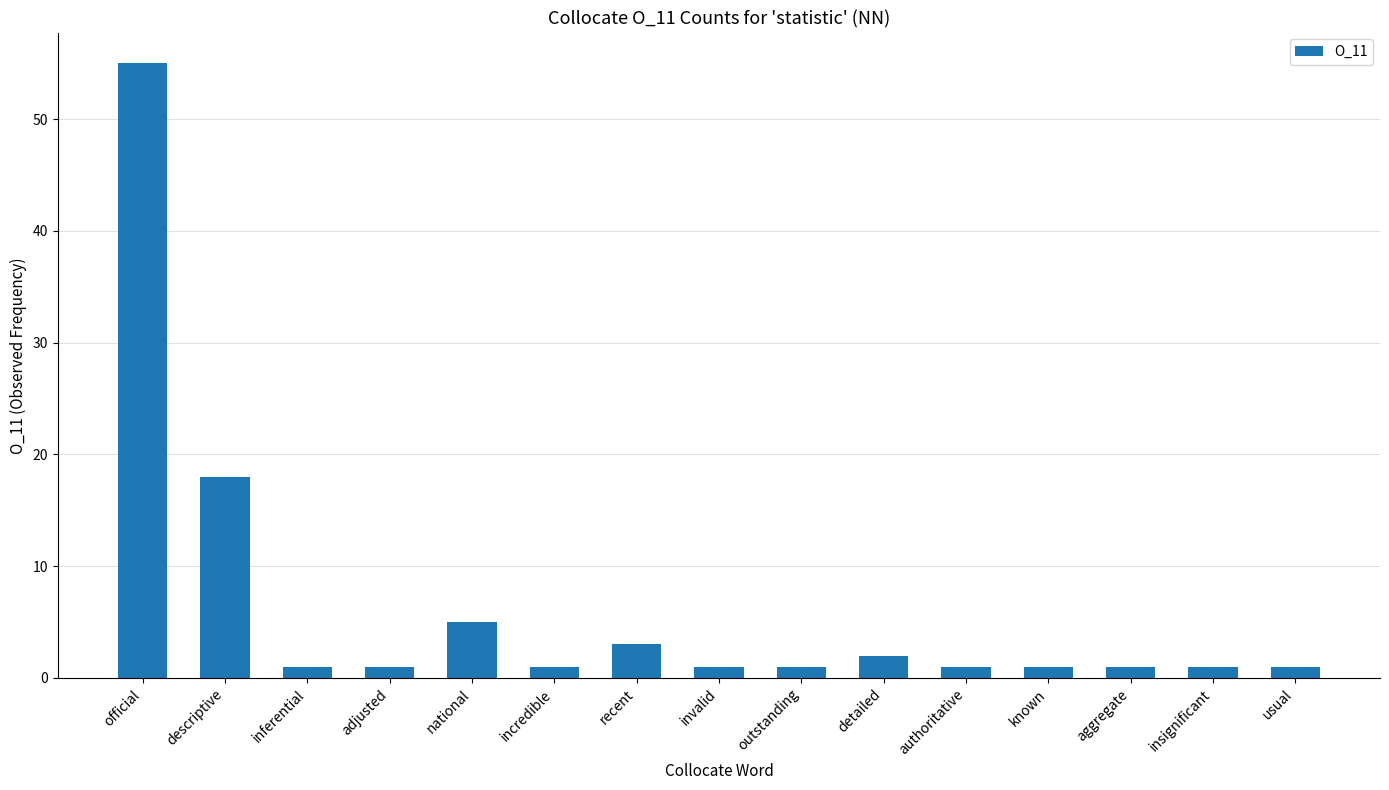

What is the greatest value displayed?

55